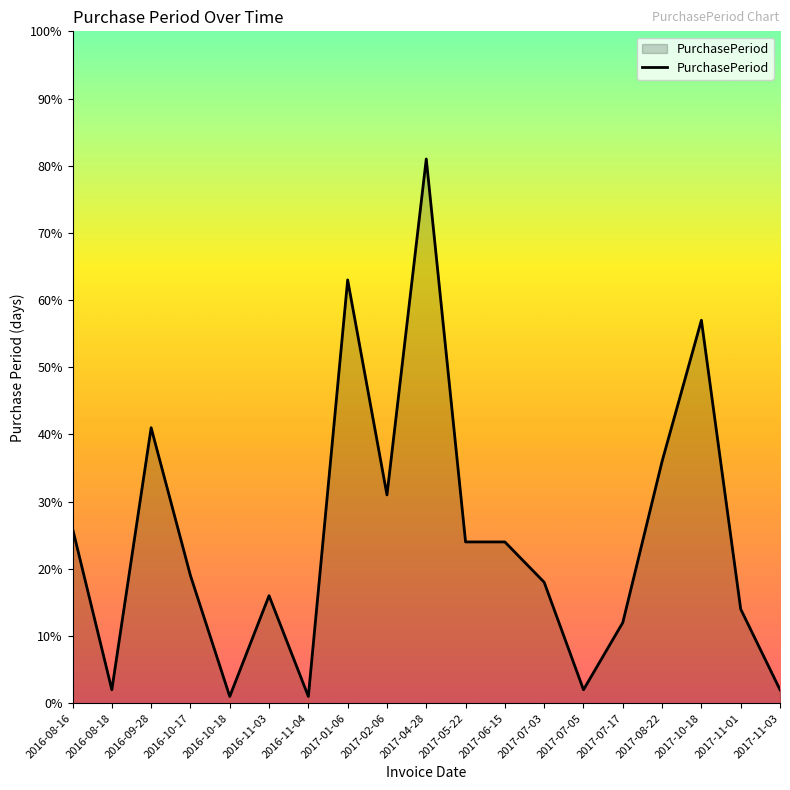

Reading left to right, transcribe all the data shown in this chart.

2016-08-16=26	2016-08-18=2	2016-09-28=41	2016-10-17=19	2016-10-18=1	2016-11-03=16	2016-11-04=1	2017-01-06=63	2017-02-06=31	2017-04-28=81	2017-05-22=24	2017-06-15=24	2017-07-03=18	2017-07-05=2	2017-07-17=12	2017-08-22=36	2017-10-18=57	2017-11-01=14	2017-11-03=2